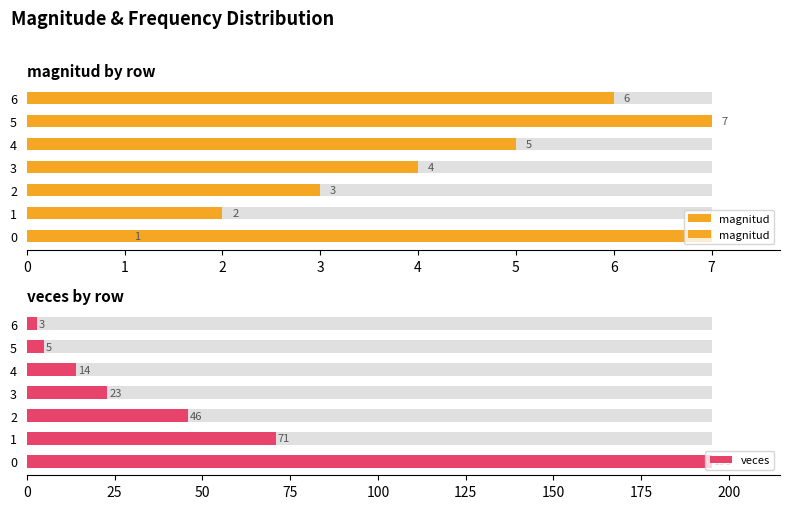

Count the number of categories in the chart.

7